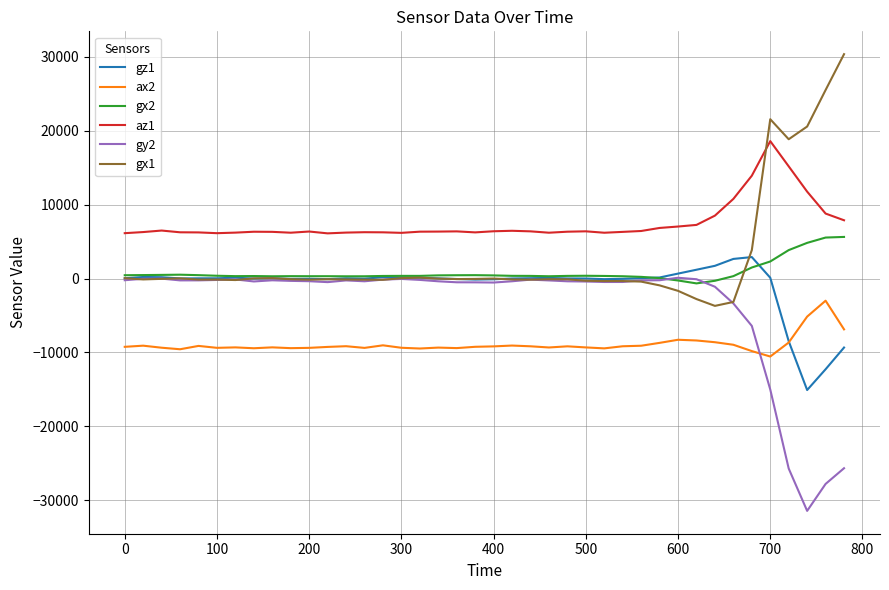

True or false: gx1 has more than 1 interior local peaks.

True